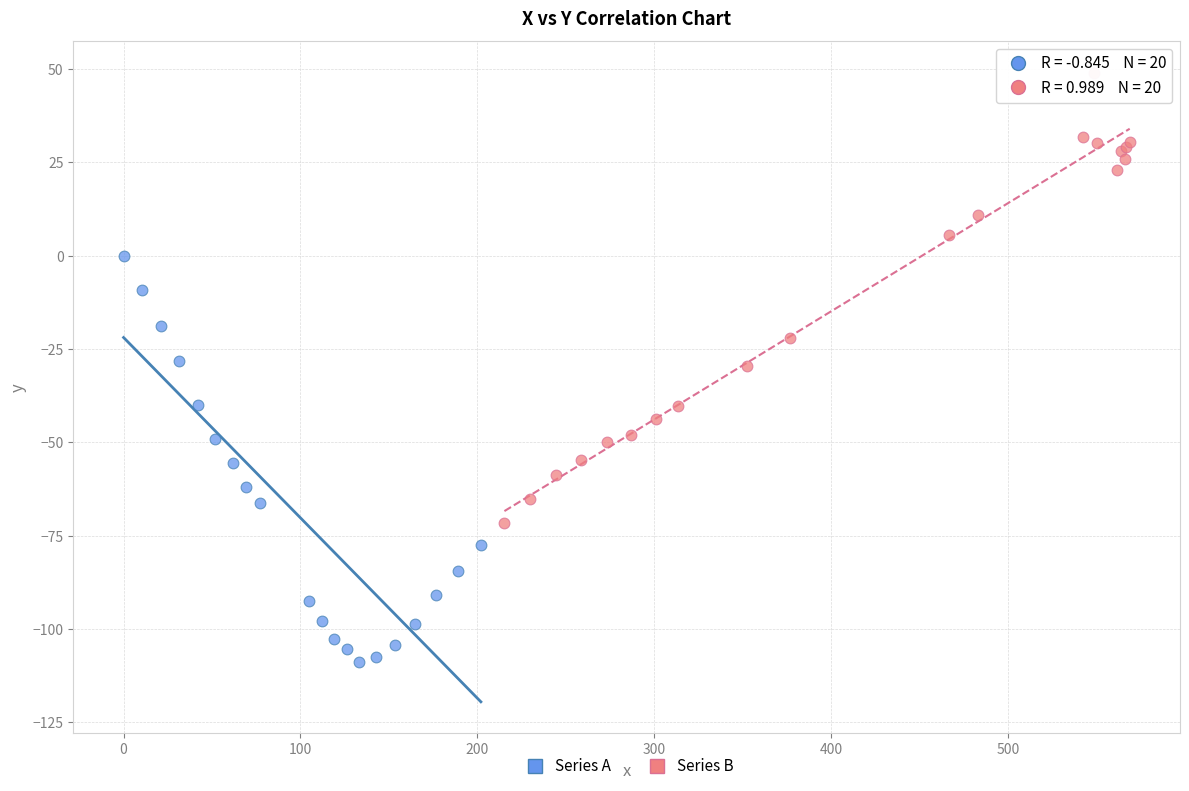

Which series contains the lowest Y value?

Series A